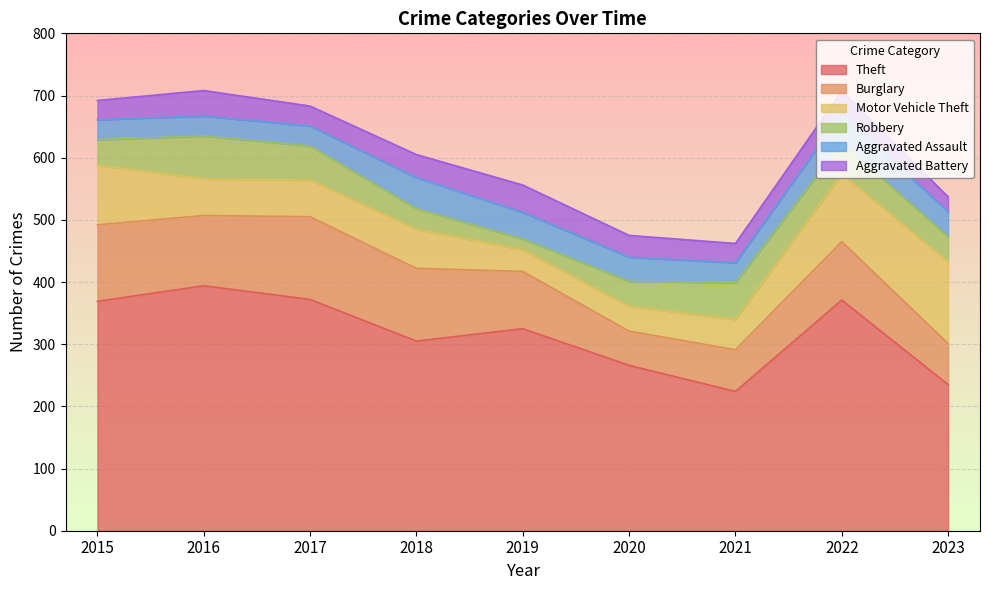

How many data points in Motor Vehicle Theft are above 59?

4